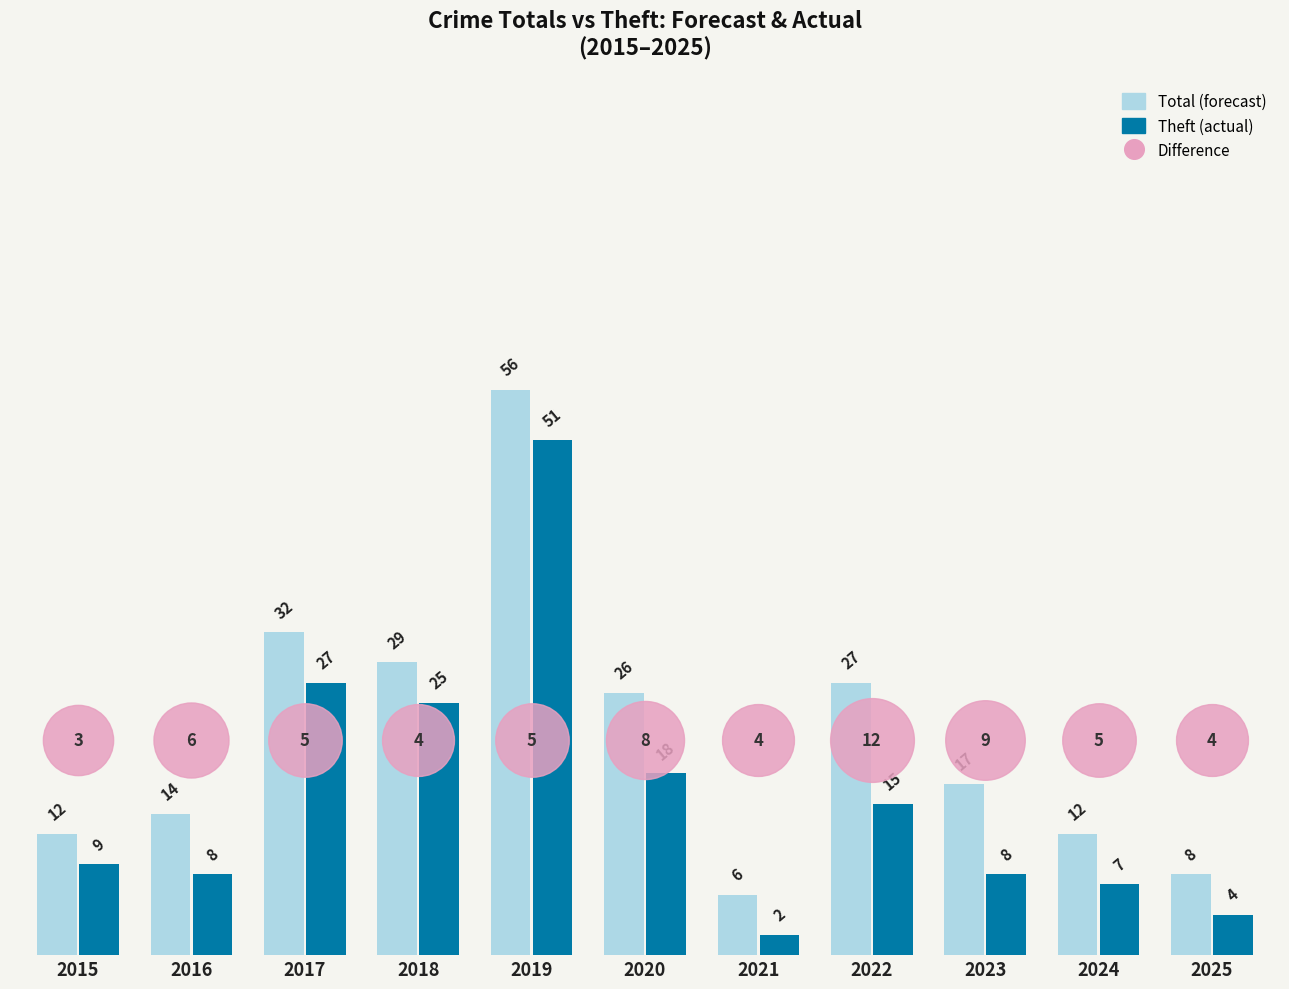

At how many categories does at least one series exceed 46?

1